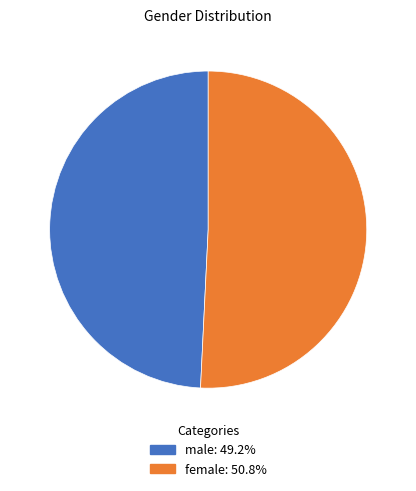

Rank the categories by value from lowest to highest.

male, female